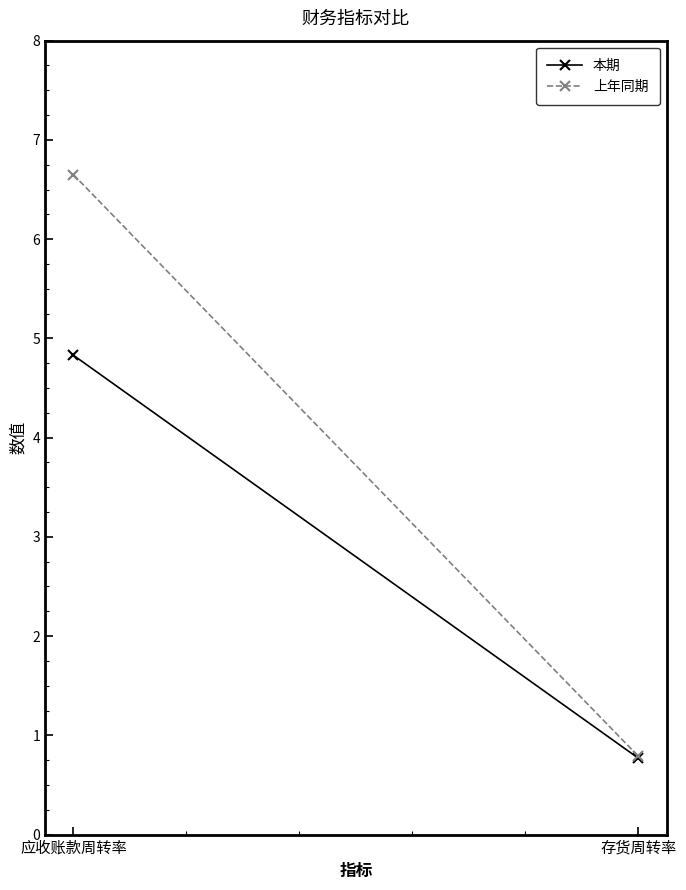

How many data points does each series have?

2